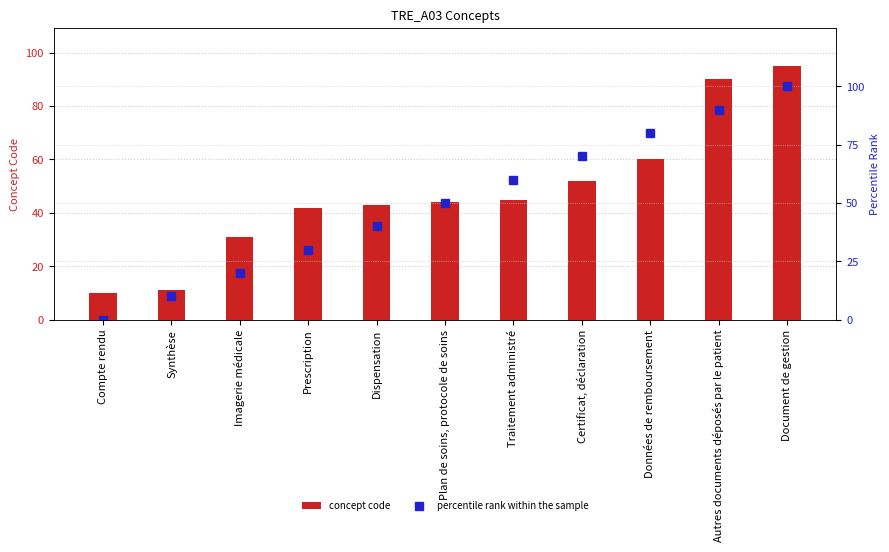

How many distinct data groups are displayed?

2